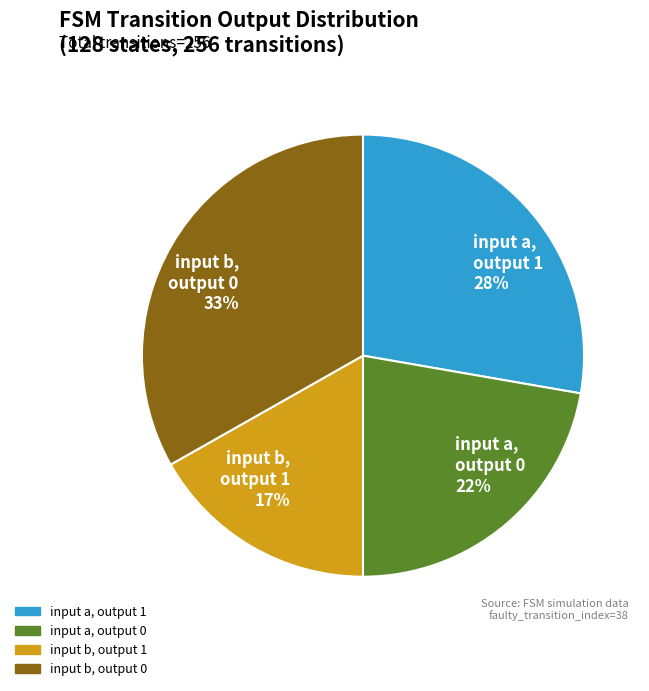

What percentage is the input b, output 0 33% slice, to the nearest percent?

33%